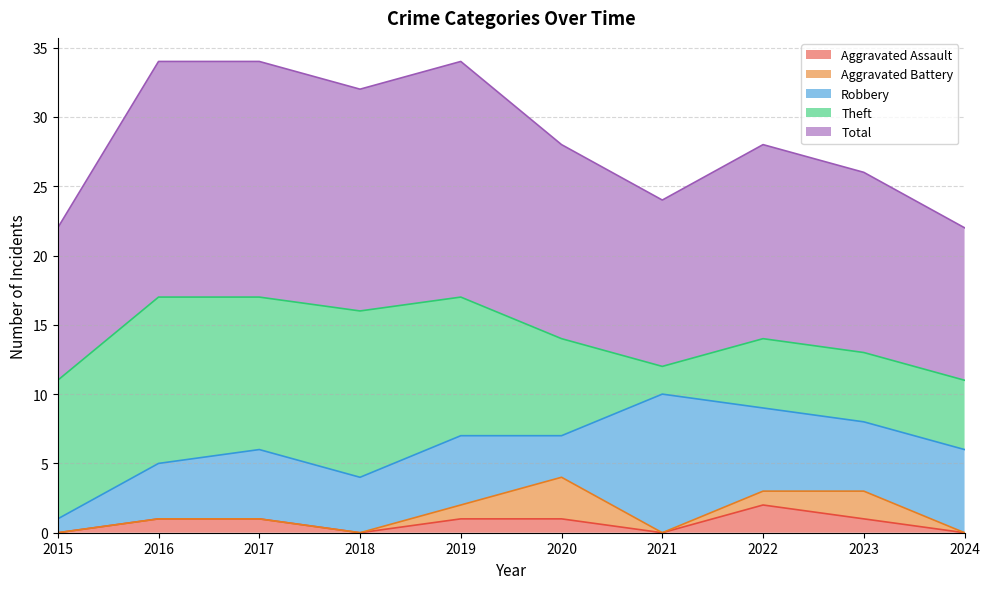

Reading left to right, what are all the values shown in this chart?

Aggravated Assault: 0	1	1	0	1	1	0	2	1	0
Aggravated Battery: 0	0	0	0	1	3	0	1	2	0
Robbery: 1	4	5	4	5	3	10	6	5	6
Theft: 10	12	11	12	10	7	2	5	5	5
Total: 11	17	17	16	17	14	12	14	13	11